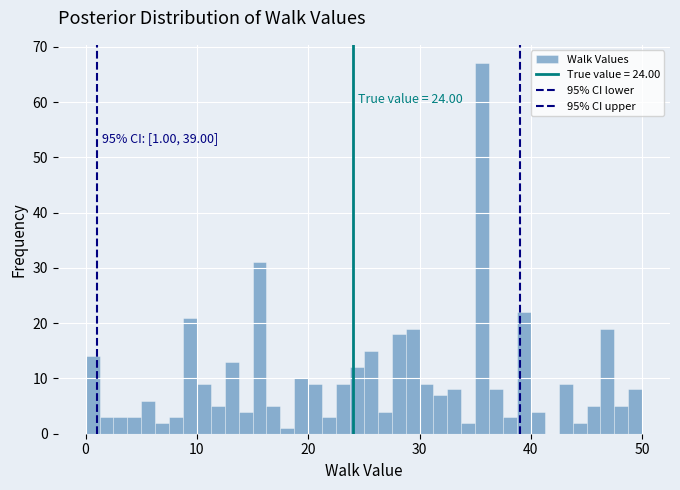

Read against the x-axis, roughly where is the centre of the tallest bar?

36